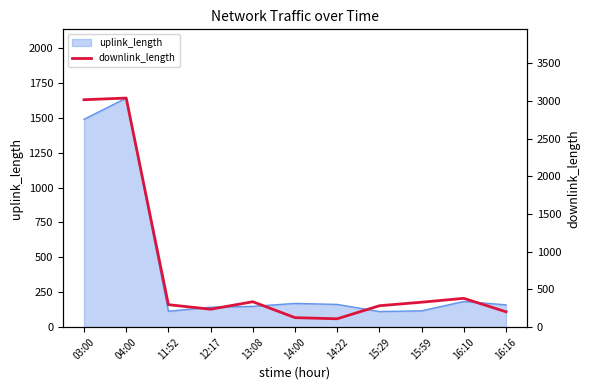

How many data points are above 298?

5